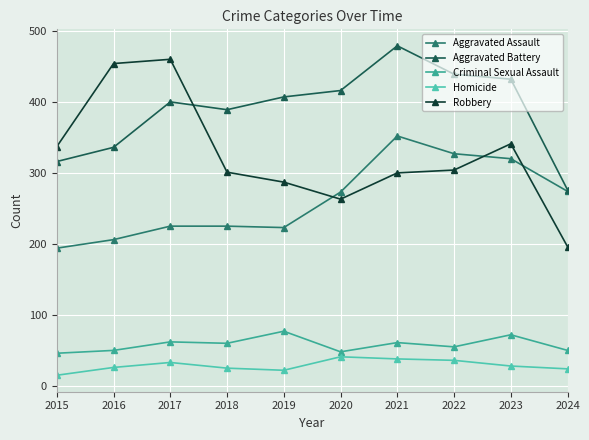

True or false: Criminal Sexual Assault and Robbery intersect in this chart.

False